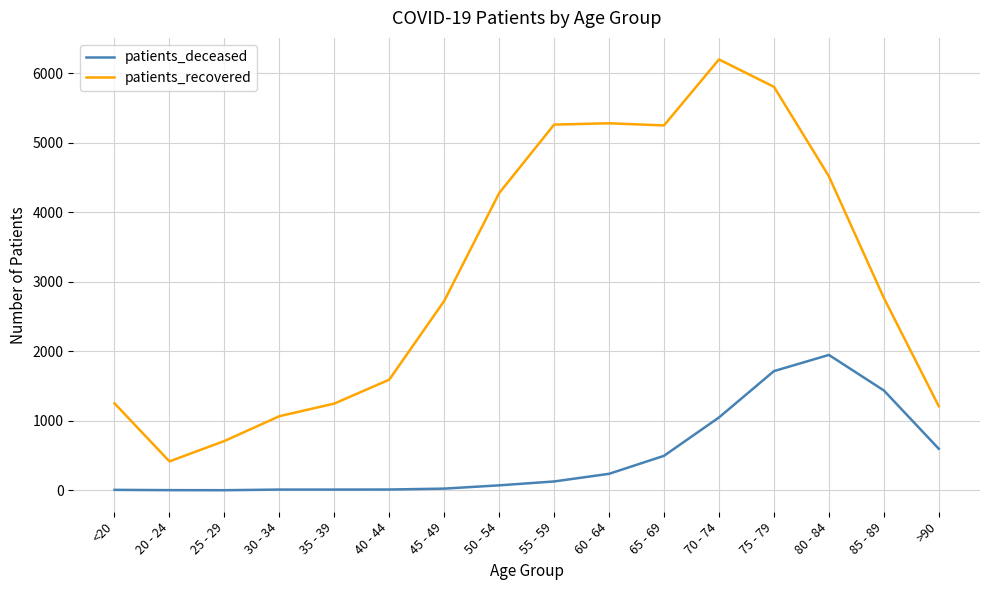

Which series changed the most between 35 - 39 and 85 - 89?

patients_recovered